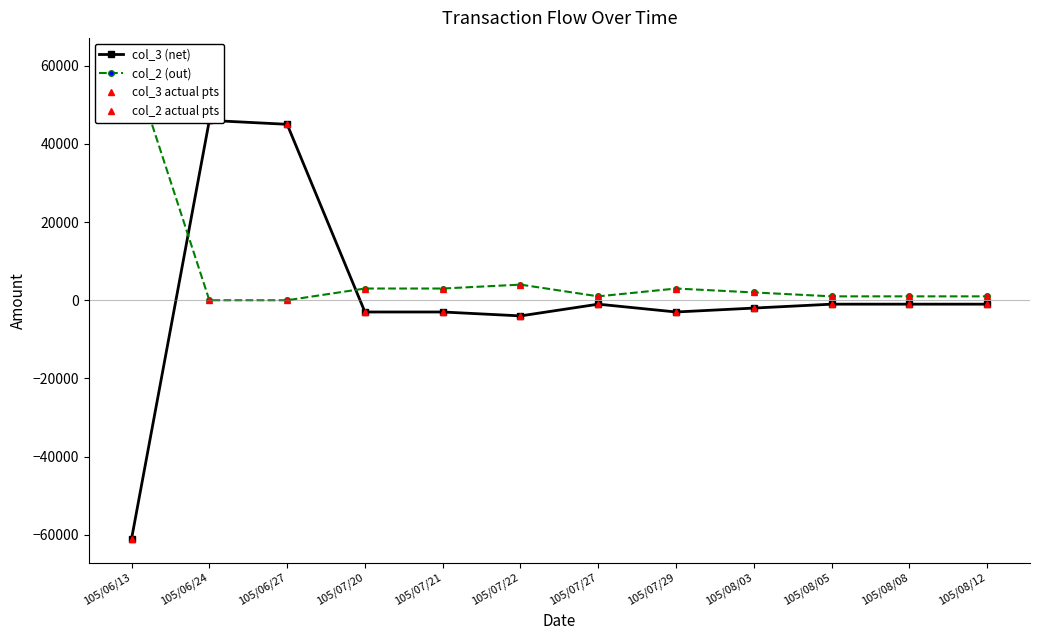

How many positive values does the col_2 actual pts series have?

10